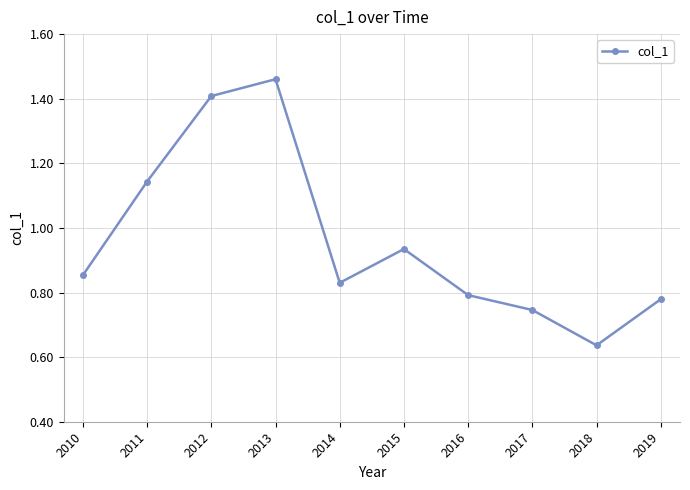

Which category has the highest value across all series?

2013